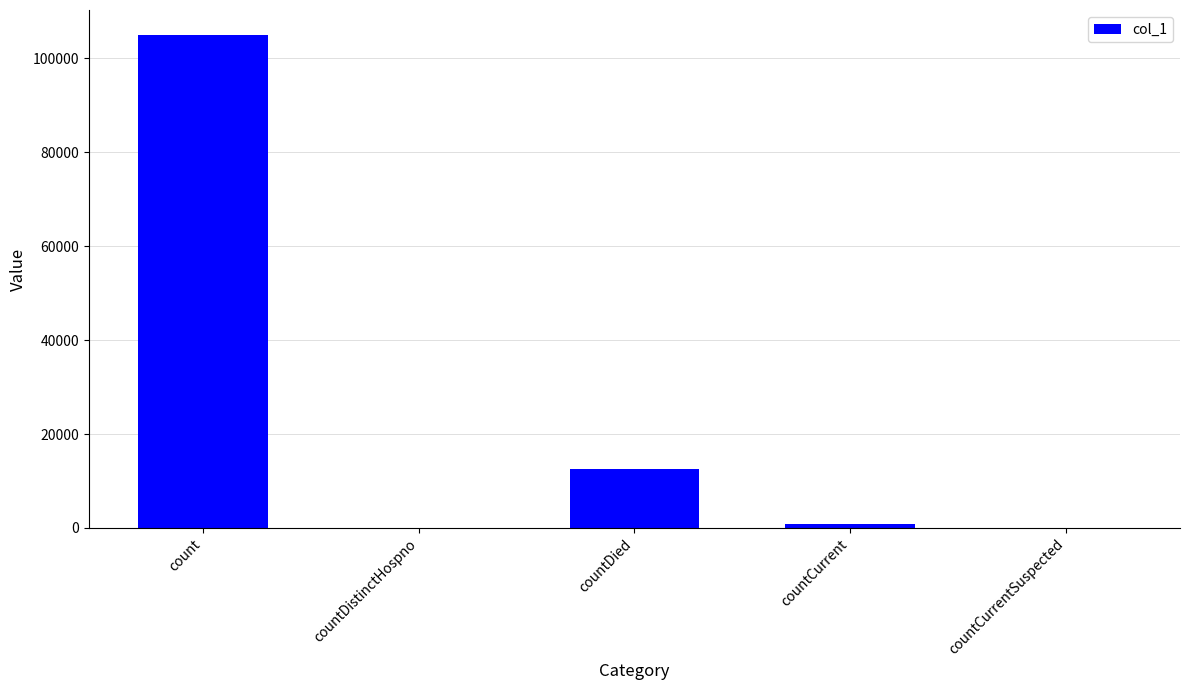

Reading right to left, transcribe all the data shown in this chart.

0	756	12621	0	105045